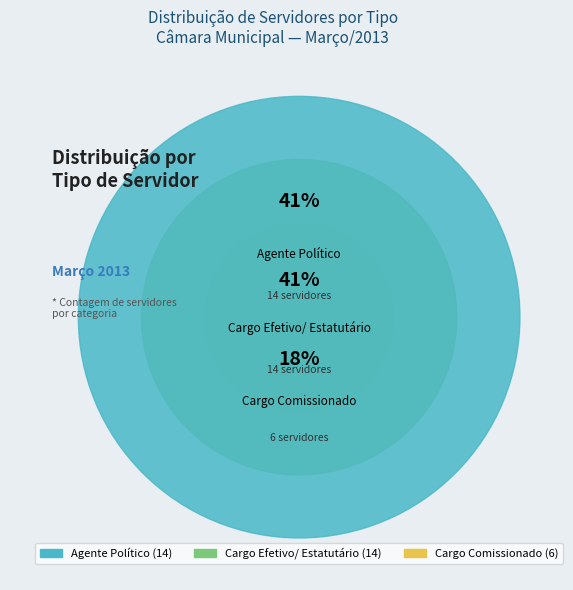

Is 30 the majority of the pie?

No